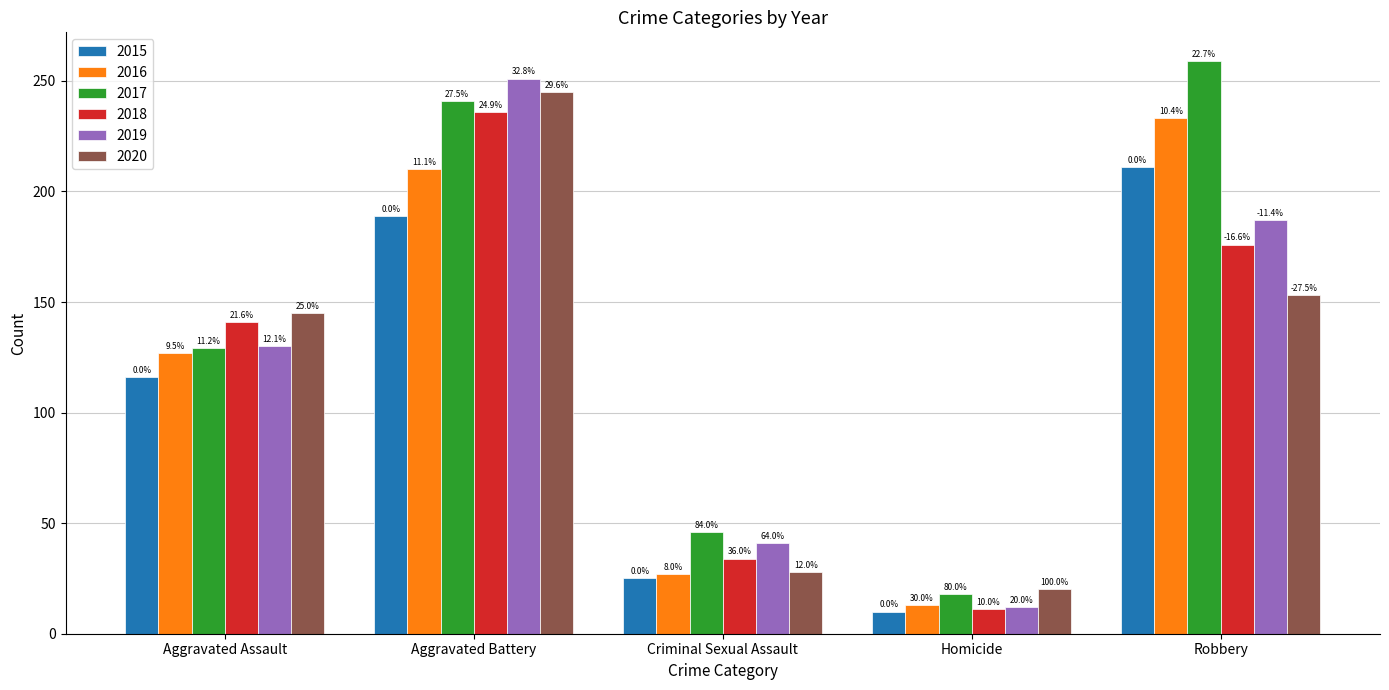

Is it true that 2016 equals 5 at Homicide?

False